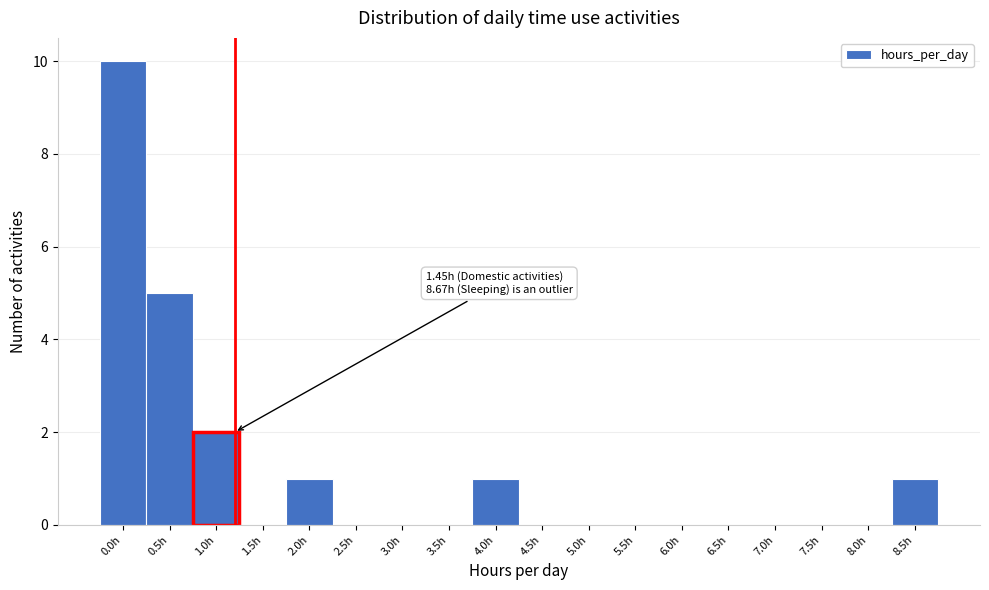

Reading left to right, what are all the values shown in this chart?

0.0h=10	0.5h=5	1.0h=2	1.5h=0	2.0h=1	2.5h=0	3.0h=0	3.5h=0	4.0h=1	4.5h=0	5.0h=0	5.5h=0	6.0h=0	6.5h=0	7.0h=0	7.5h=0	8.0h=0	8.5h=1